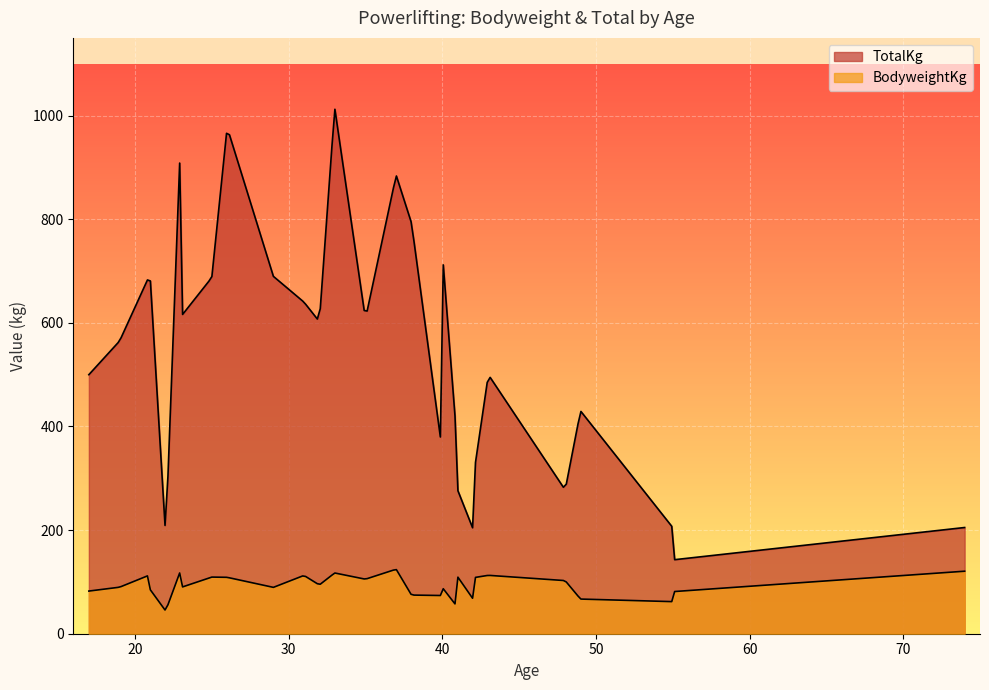

Rank the series by their average value, from lowest to highest.

BodyweightKg, TotalKg